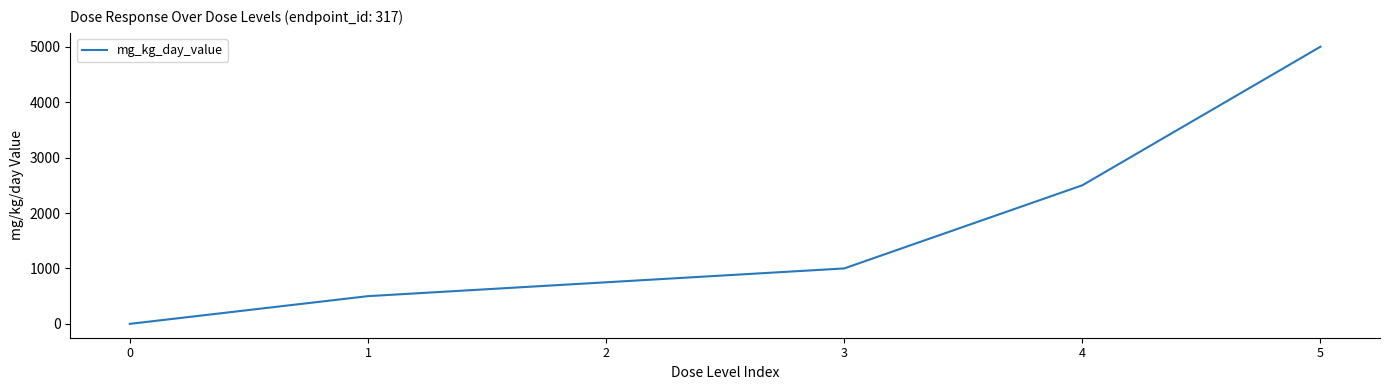

What is the difference between the second highest and minimum values?

2500